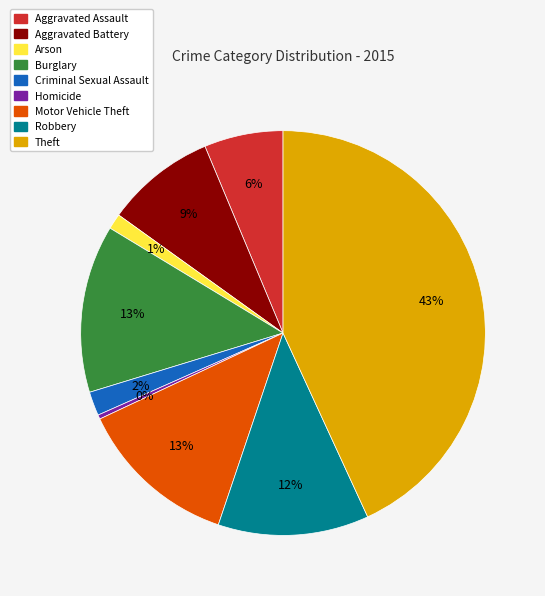

Which has a higher value, Robbery or Aggravated Assault?

Robbery